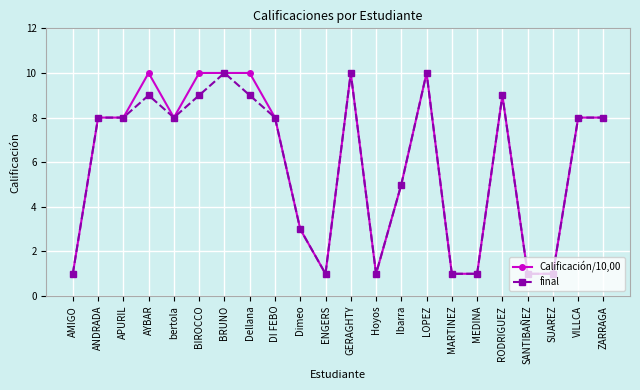

What are all the series names shown in the legend?

Calificación/10,00, final